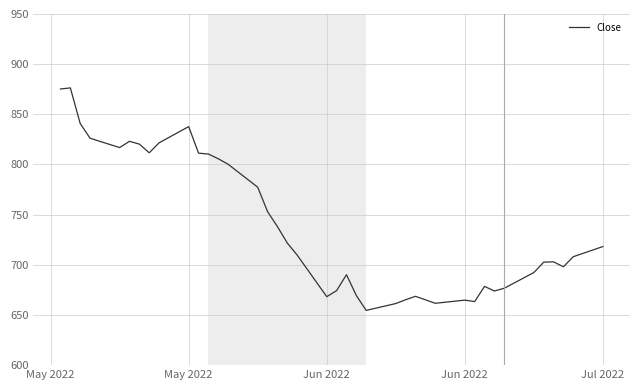

What is the maximum value shown in the chart?

876.4